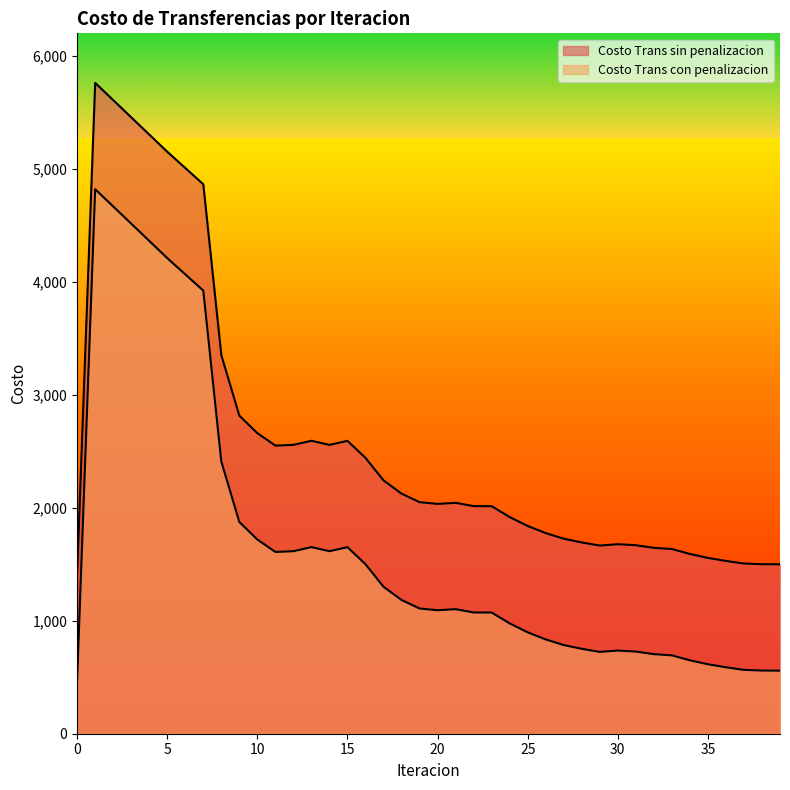

Which series has the largest range (max minus min)?

Costo Trans con penalizacion